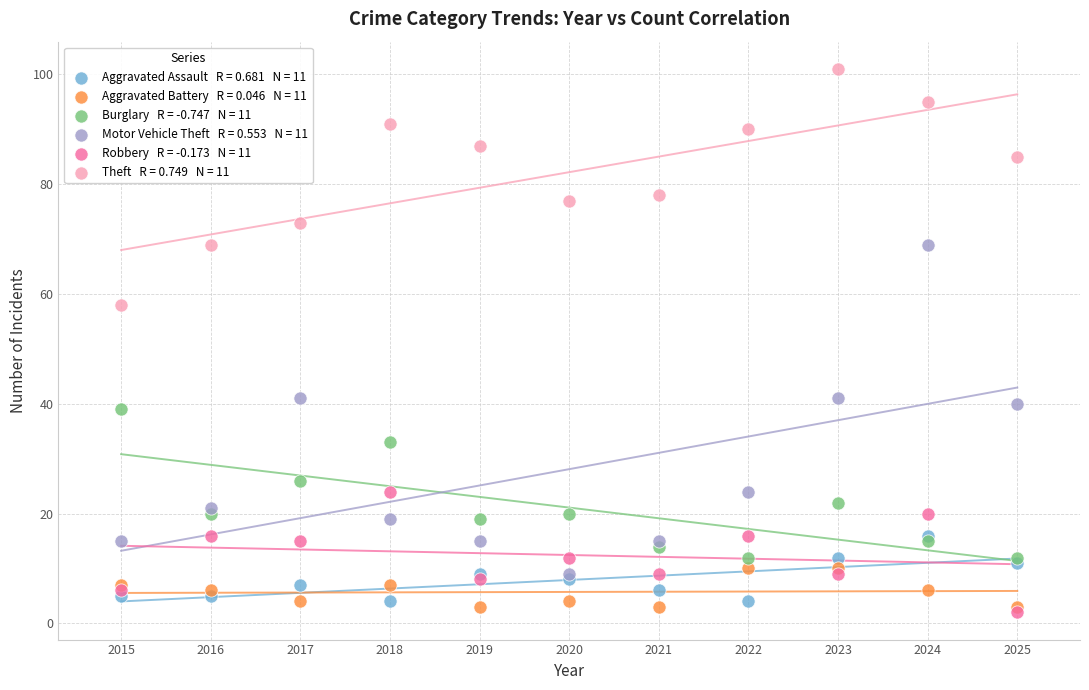

Across all series, what Y value is closest to 51?

58